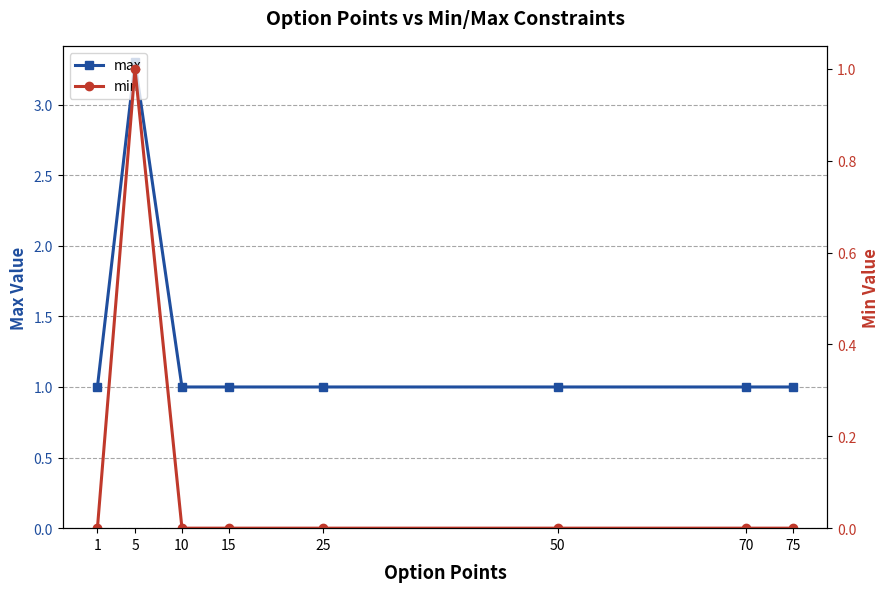

What is the greatest value displayed?

3.3